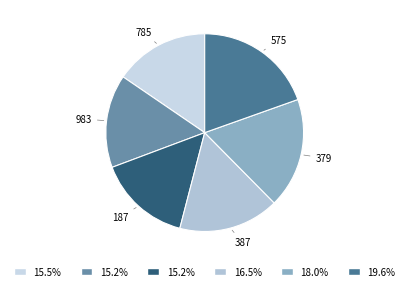

Does any single category account for the majority?

No